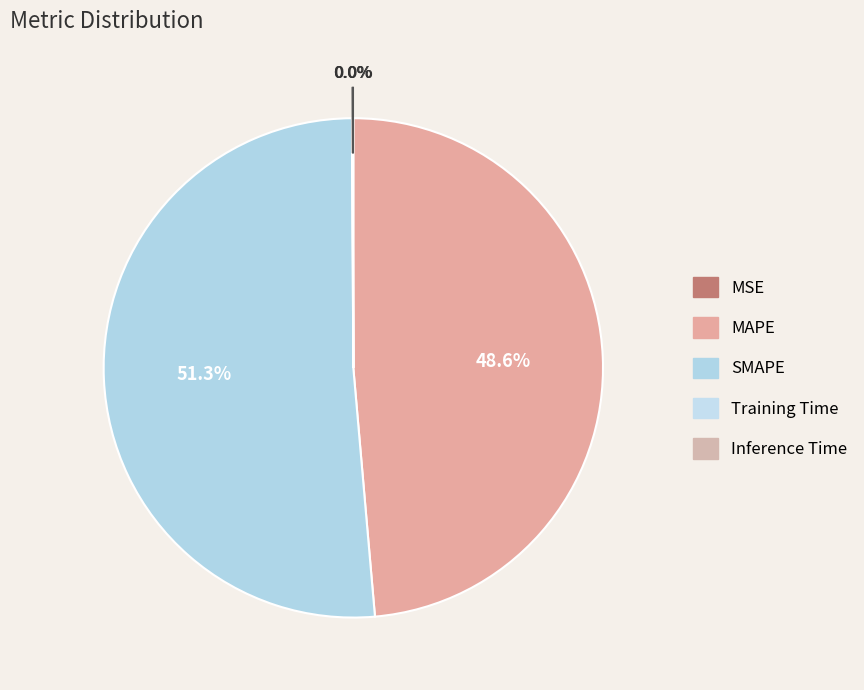

True or false: SMAPE accounts for 51% of the total.

True